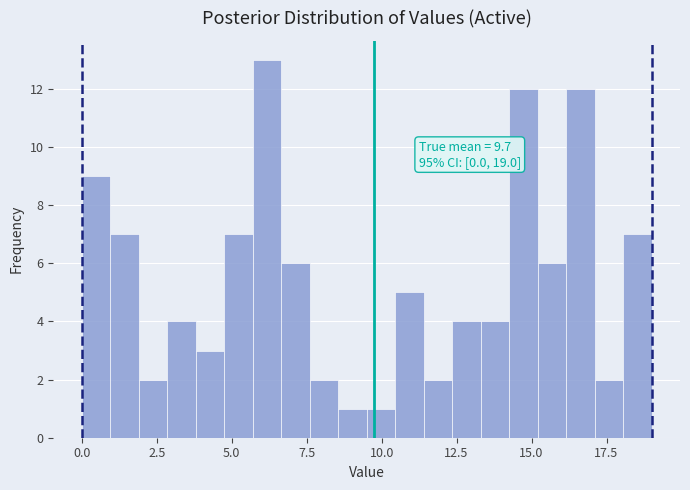

Read against the x-axis, roughly where is the centre of the tallest bar?

6.0